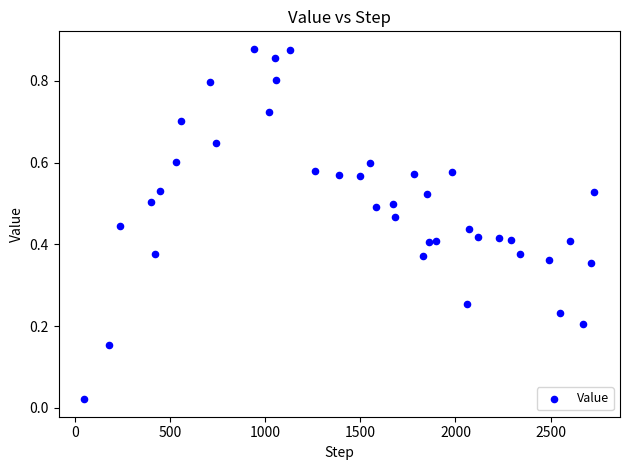

What is the range of X values (max minus min)?

2680.0